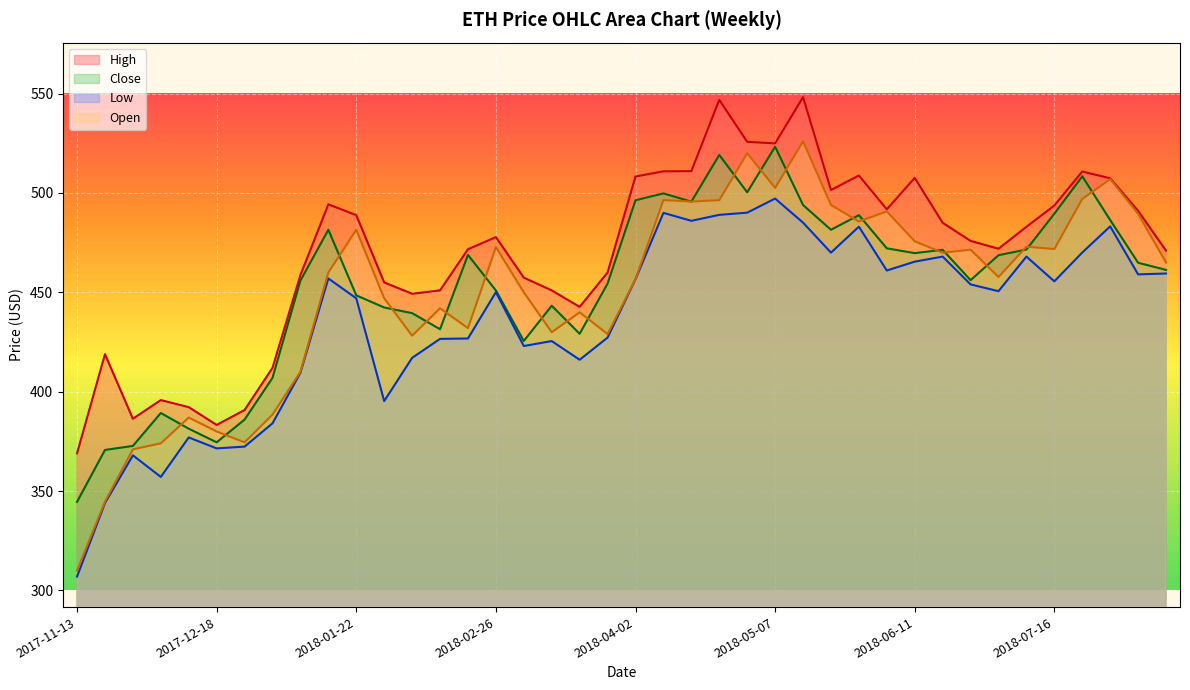

What is the value of the Low point at the 8th from the left?

384.1